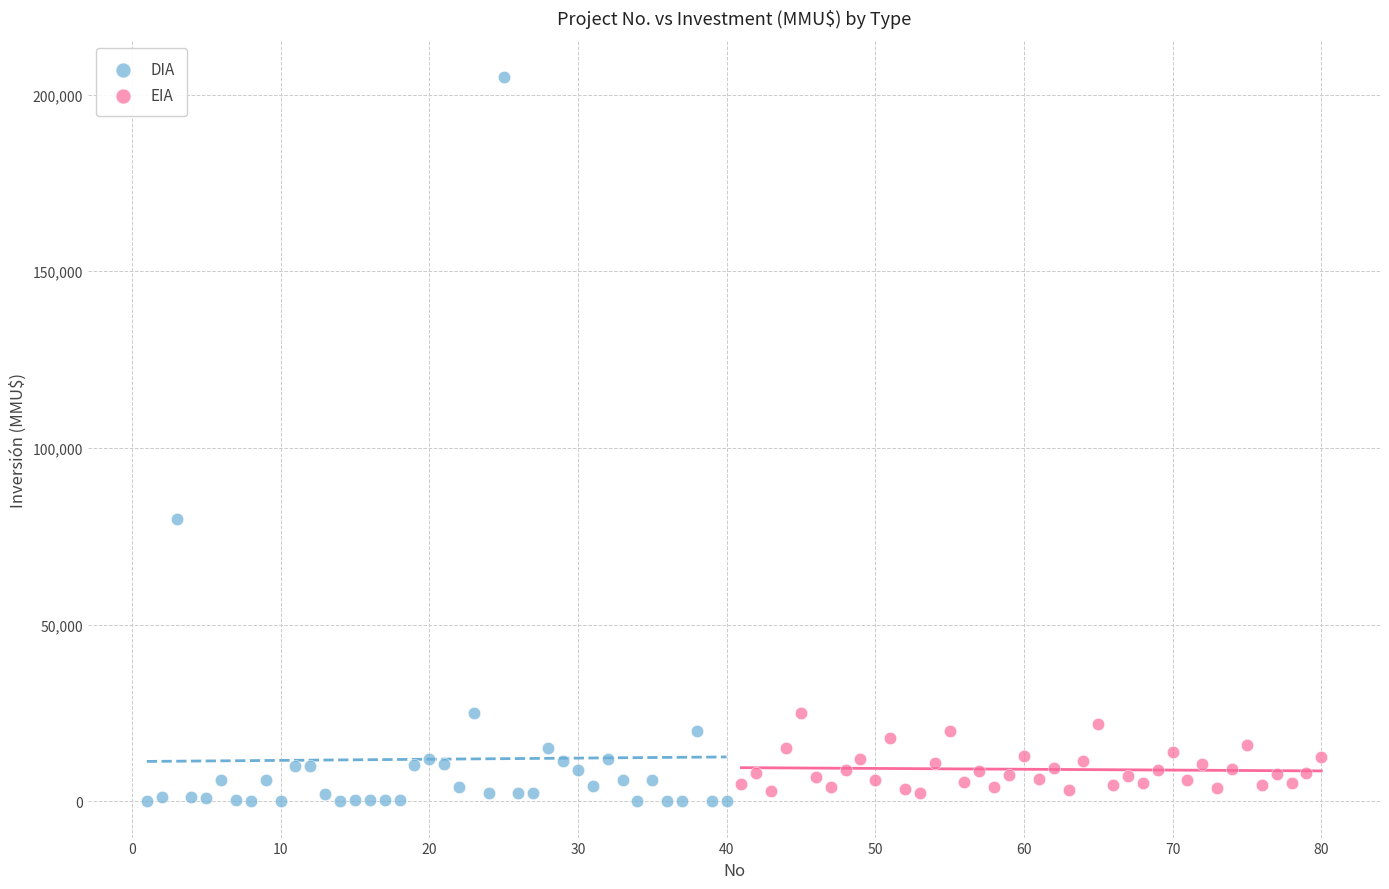

Which series reaches the maximum Y coordinate?

DIA